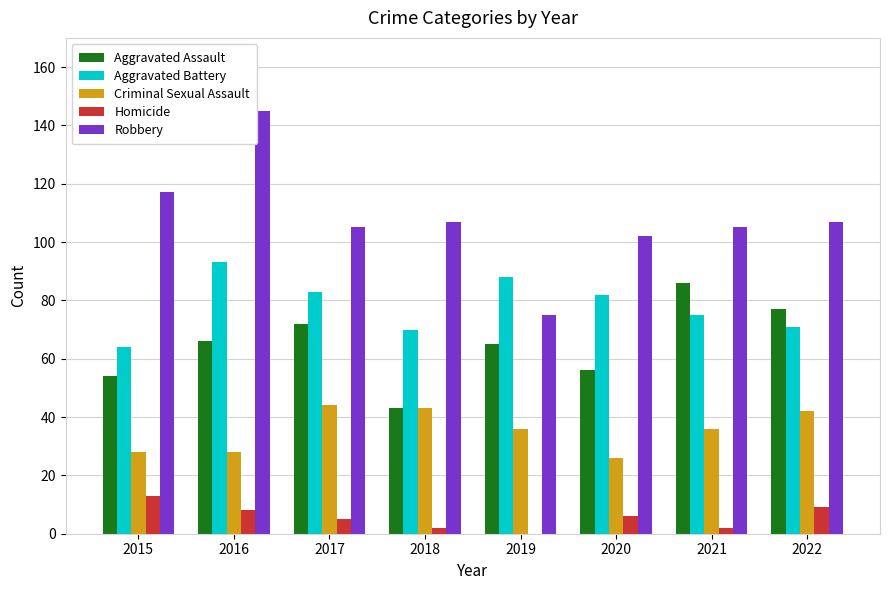

What is the total value across all series at 2020?

272